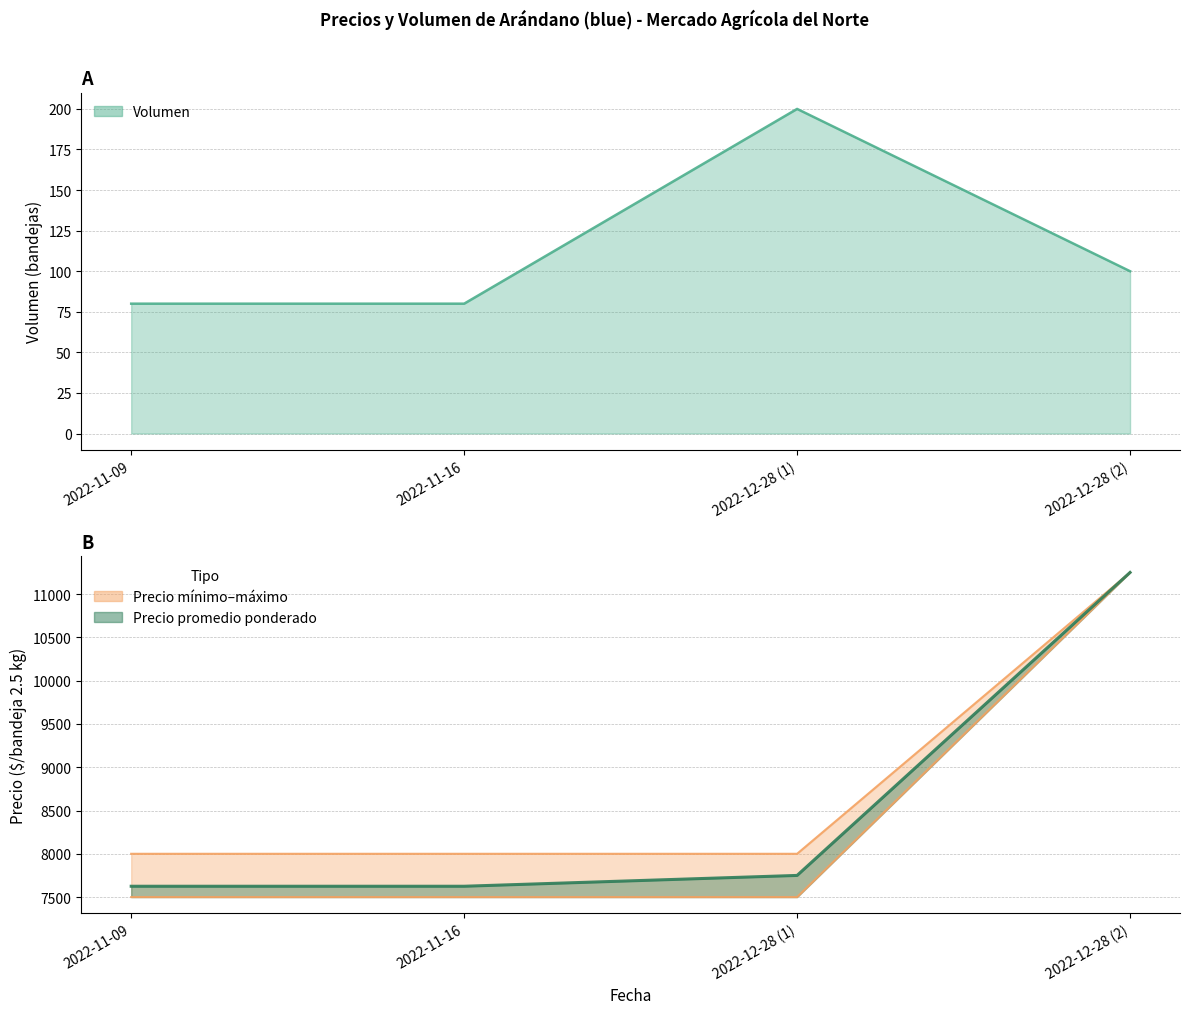

At which category is the sum across all series the highest?

2022-12-28 (2)